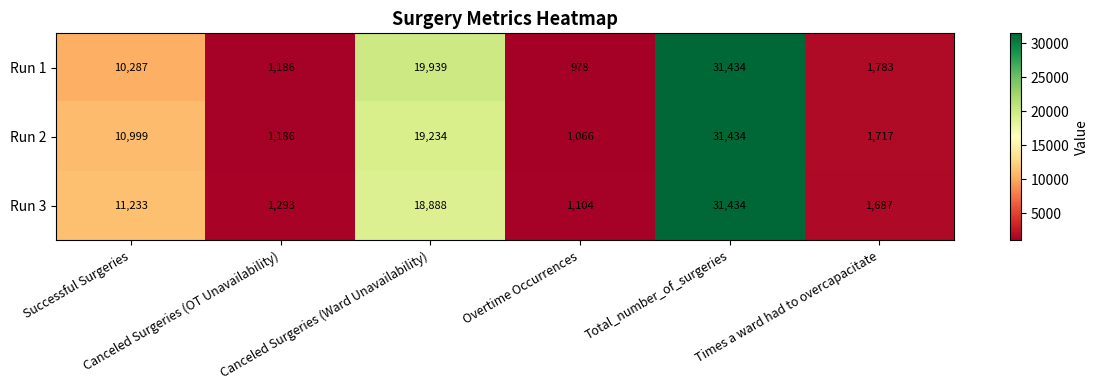

How many categories are shown in the chart?

6